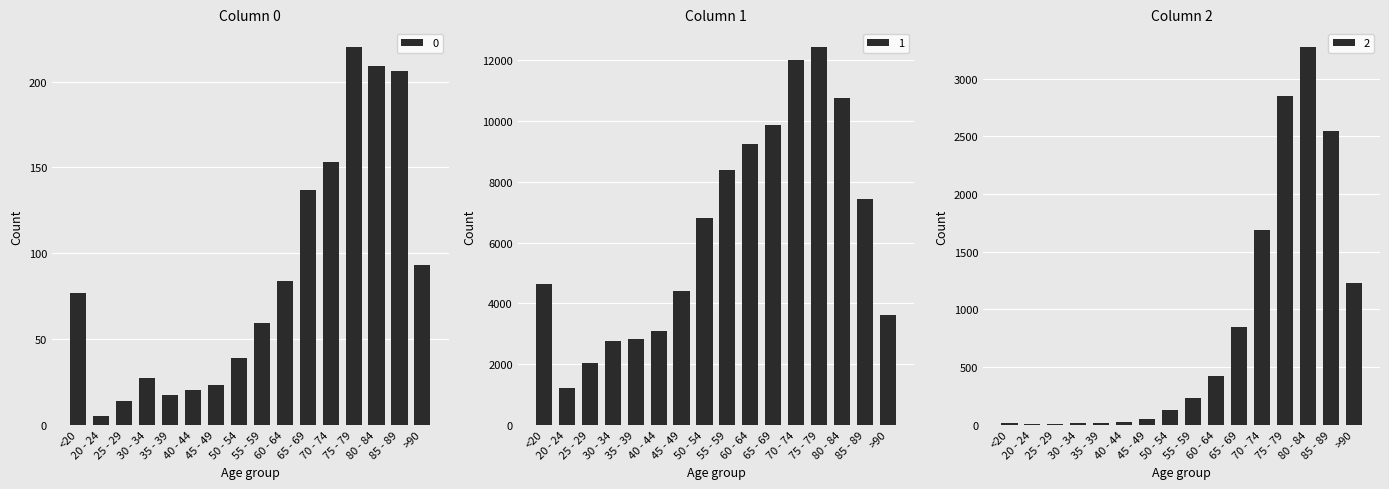

At how many categories does at least one series exceed 6563?

8